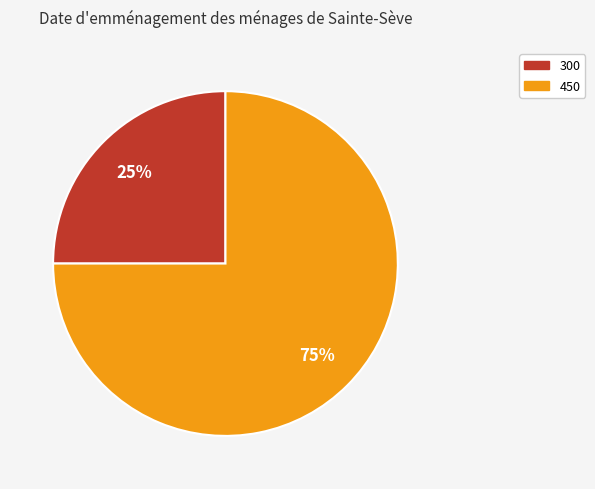

How many segments does this pie chart have?

2